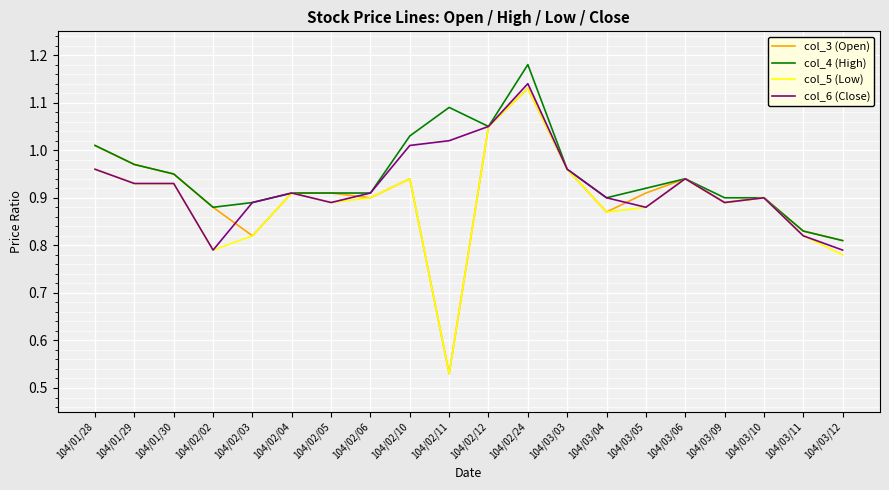

What is the difference between the second highest and minimum values in the col_4 (High) series?

0.3